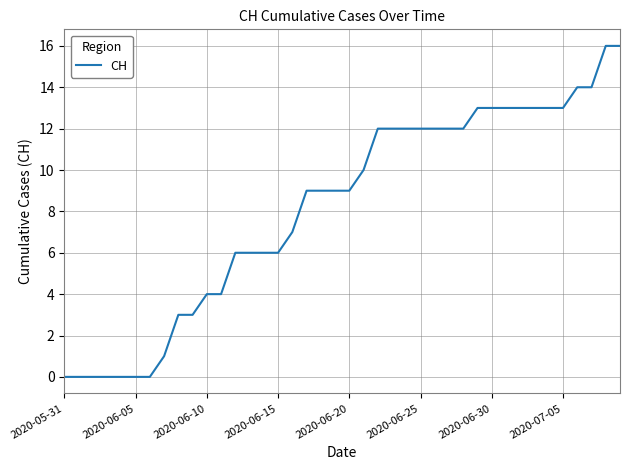

What is the difference between the maximum and minimum values?

16